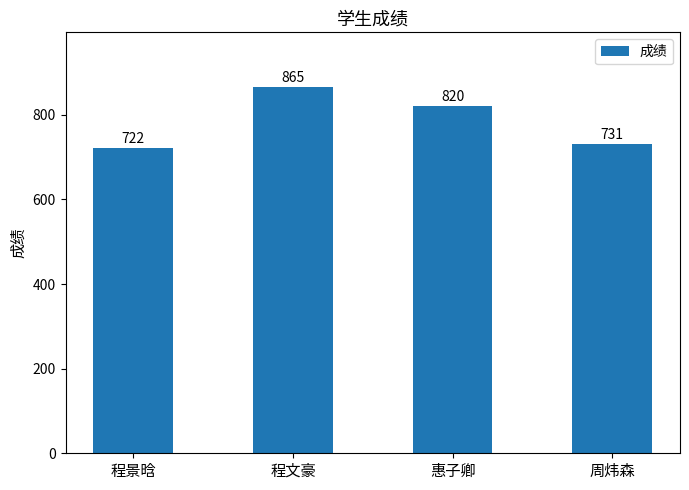

The chart shows a value of 722 at 程景晗. True or false?

True